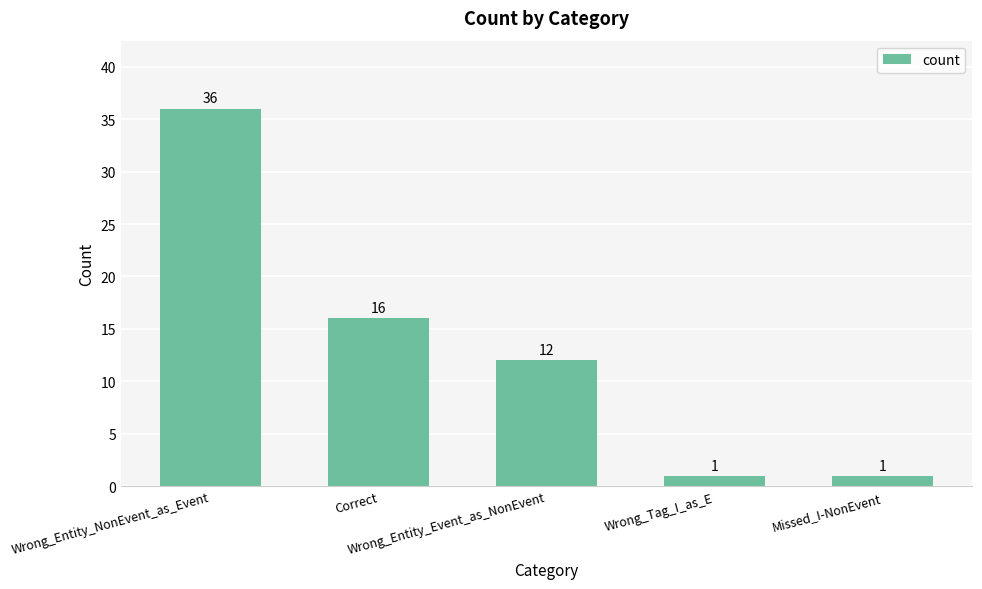

Reading left to right, list all the values displayed in this chart.

36	16	12	1	1